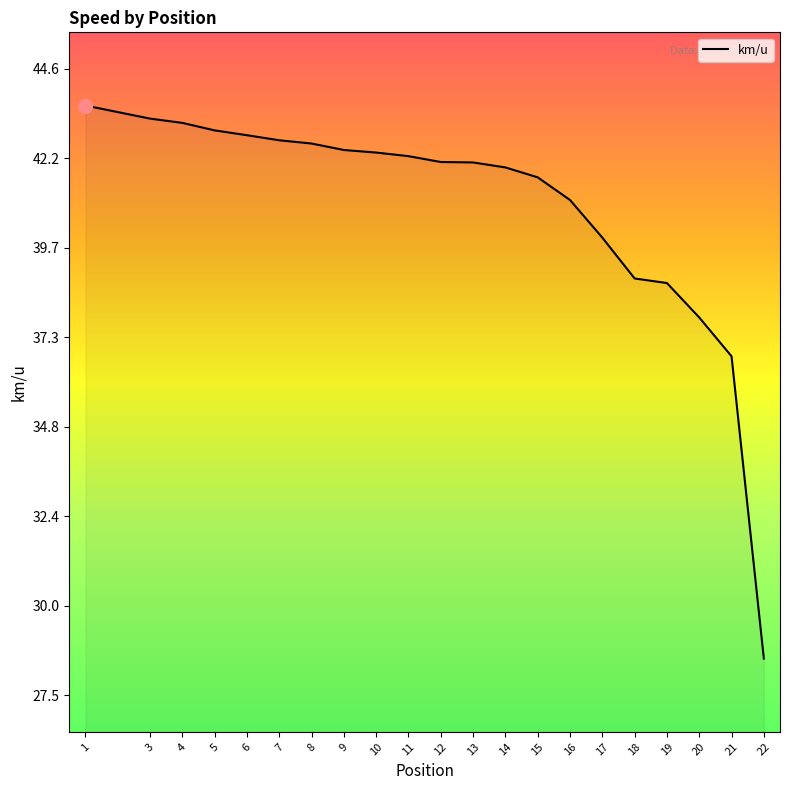

Approximately how many times larger is the value at 11 compared to 18?

1.1